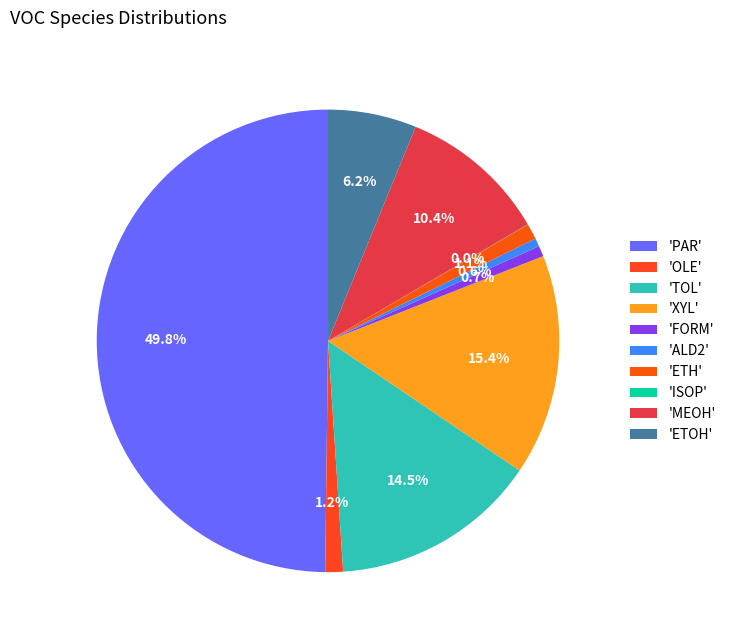

How many slices are in this pie chart?

10